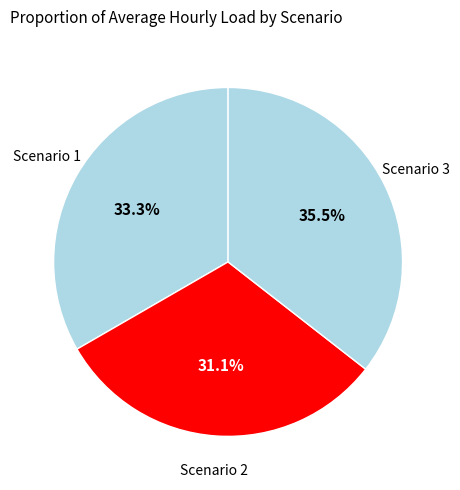

To the nearest percent, what is the combined percentage of Scenario 2 and Scenario 3?

67%